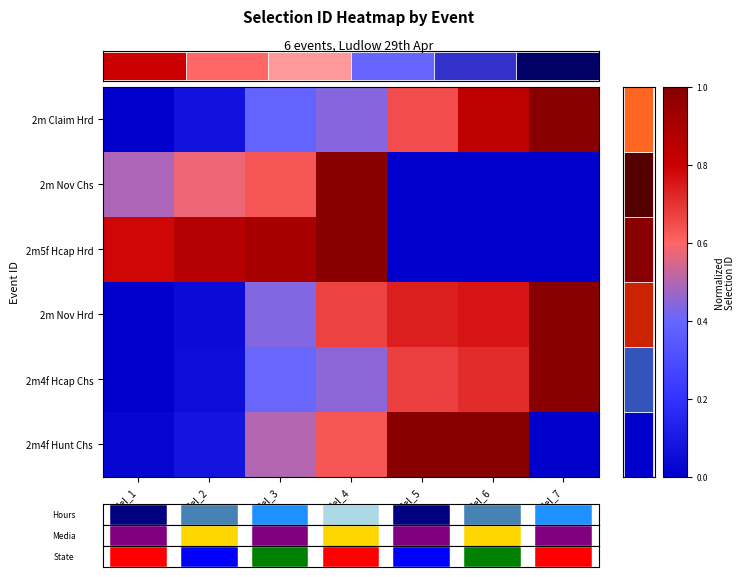

Where is 2m4f Hunt Chs nearest to the value 0?

Sel_7